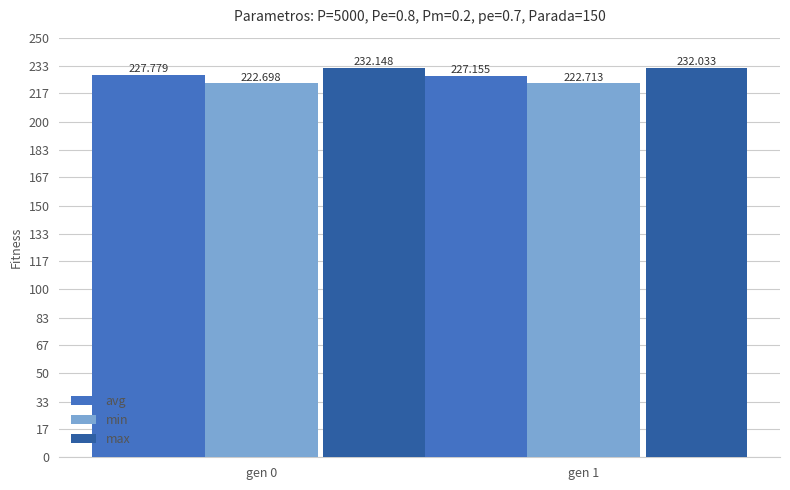

Which category has the highest value across all series?

gen 0